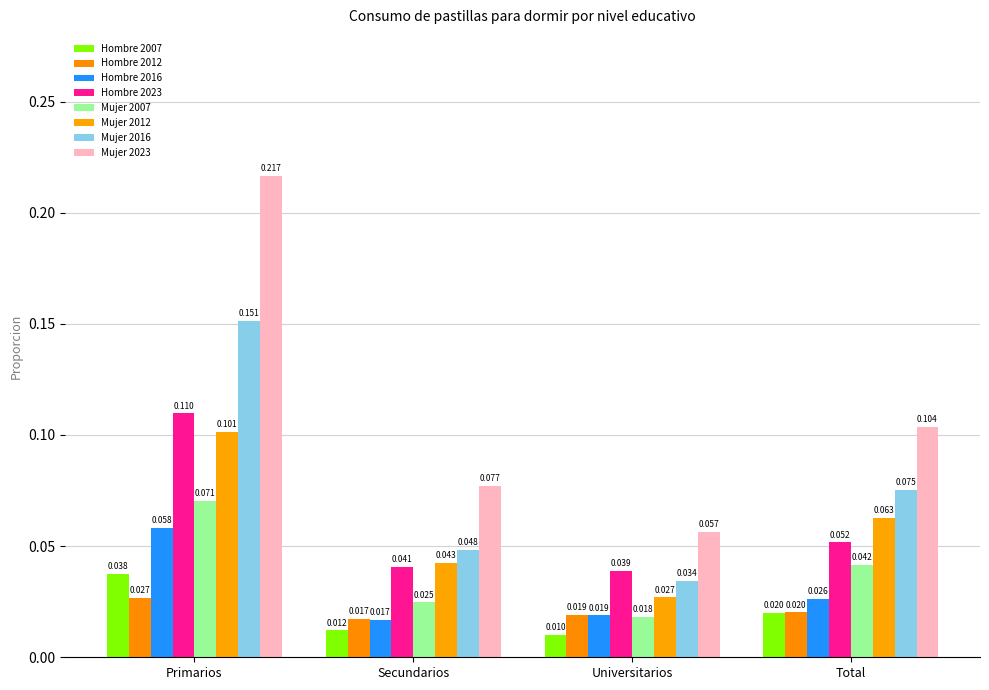

Which series has the largest total across all categories?

Mujer 2023